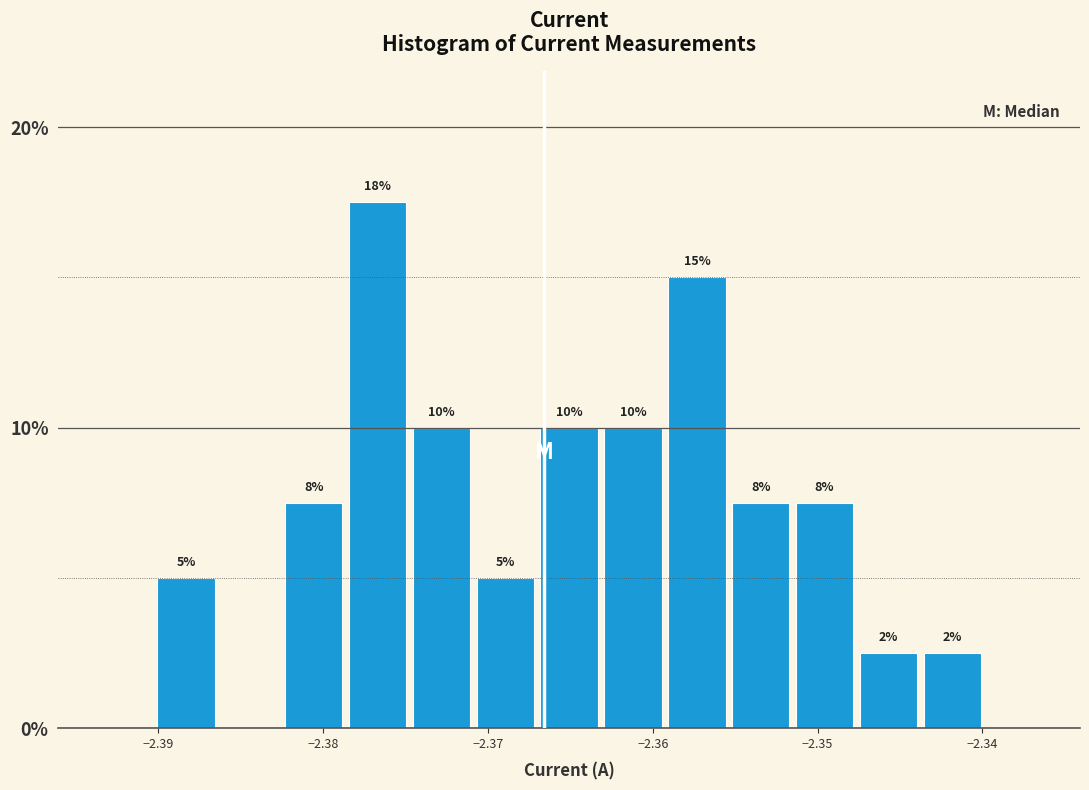

Around what value on the x-axis is the tallest bar? Give the approximate position of its centre, as read against the axis.

-2.377